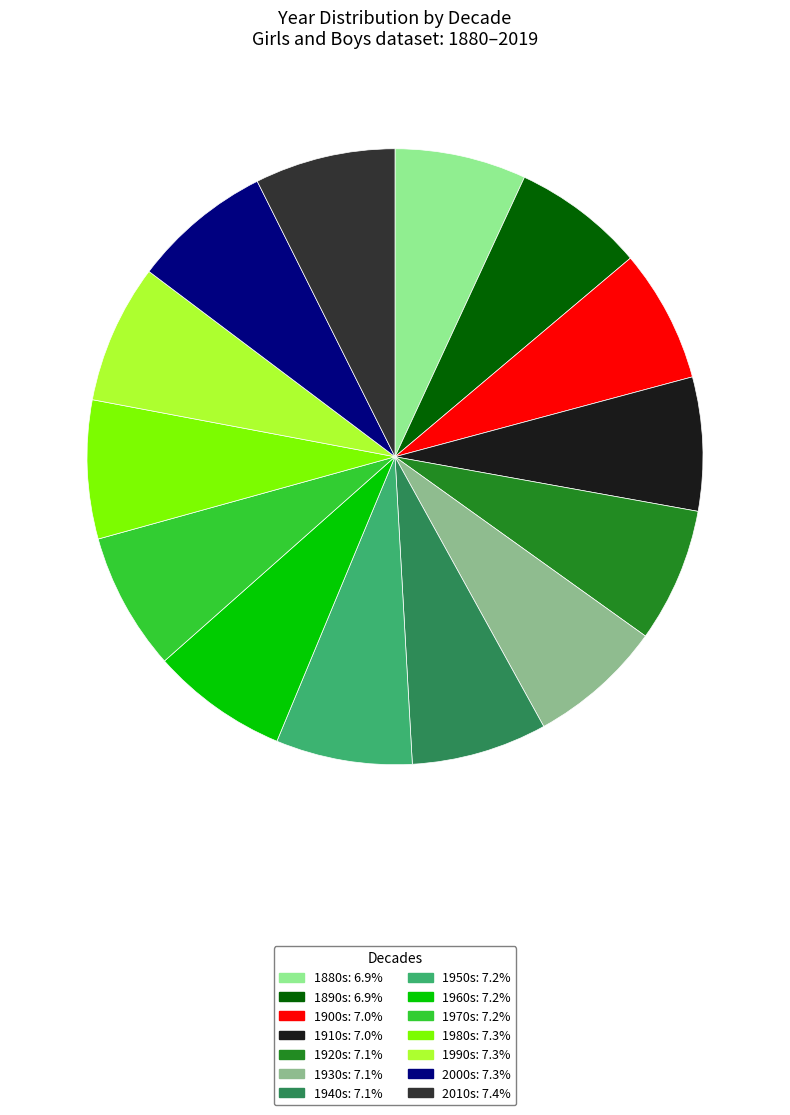

Does any single category account for the majority?

No